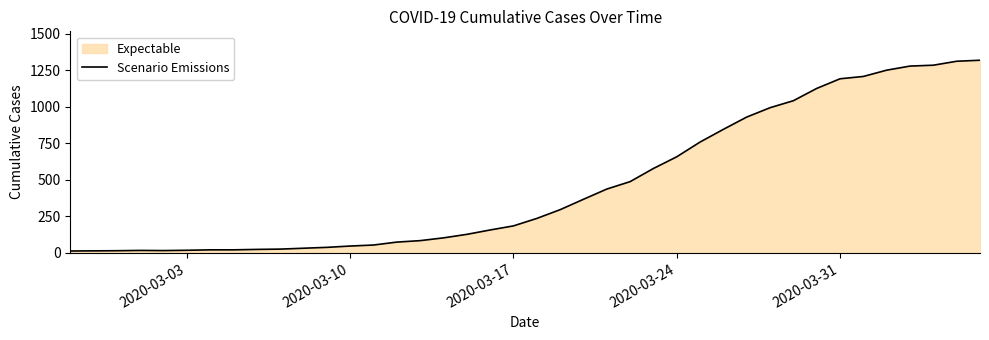

Count the number of categories in the chart.

40